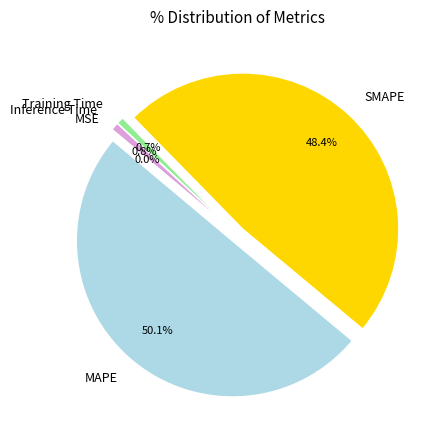

True or false: Training Time accounts for 9% of the total.

False